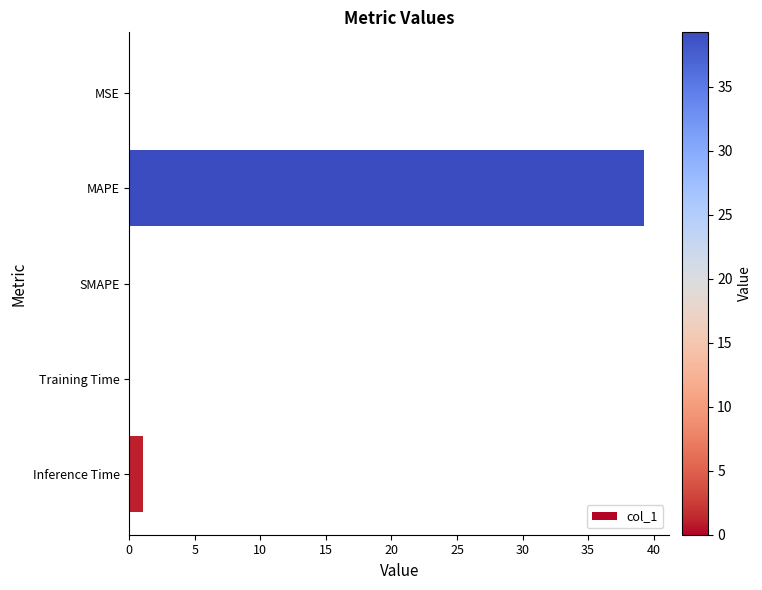

Where is the data nearest to the value 19?

Inference Time